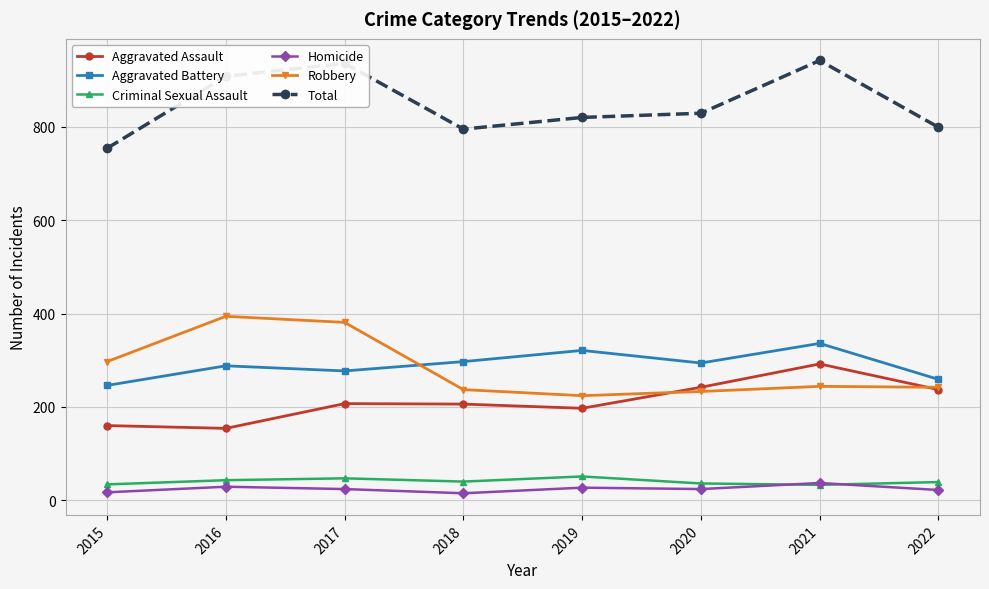

What is the greatest value displayed?

942